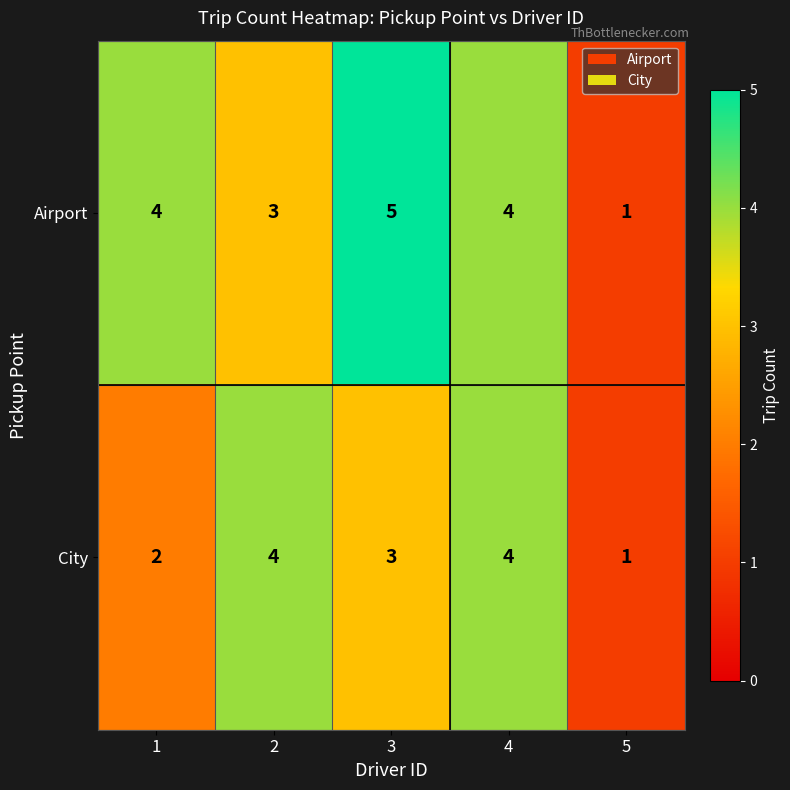

Is the value of Airport at 2 greater than the value of City at 1?

Yes